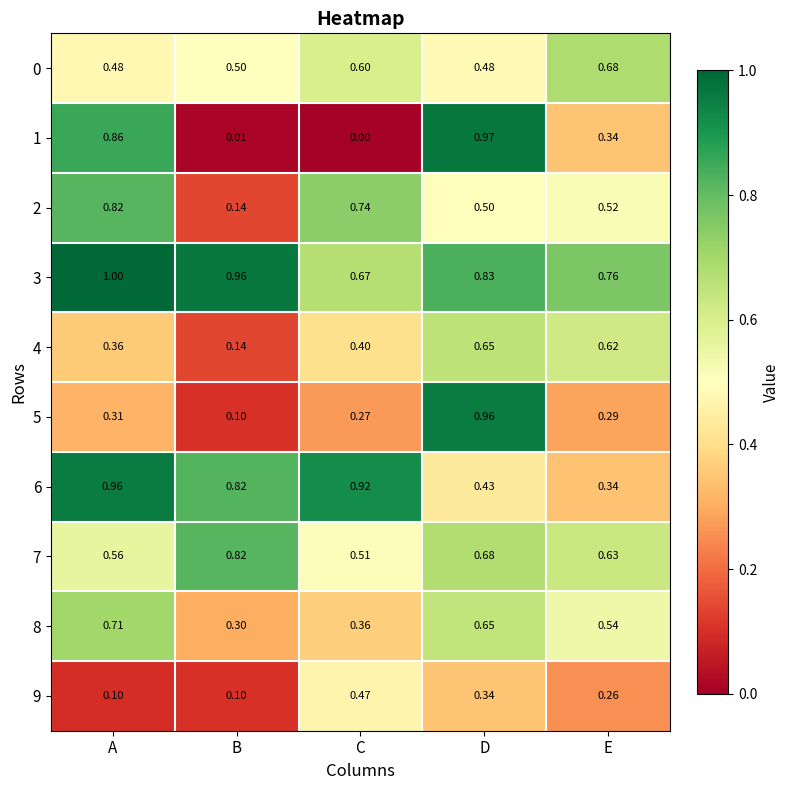

Is the value of 6 at E greater than the value of 7 at B?

No